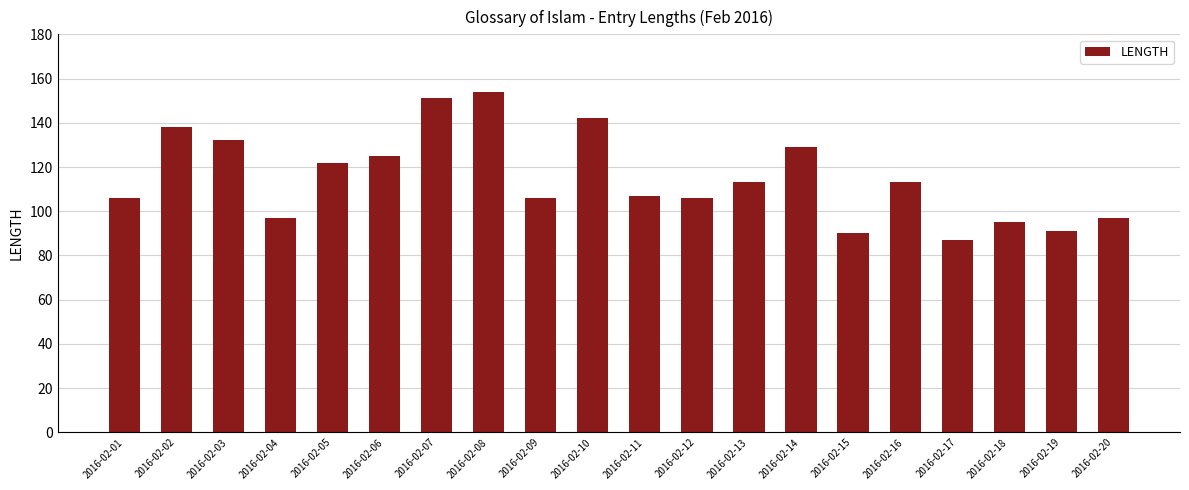

How many bars are there in total?

20